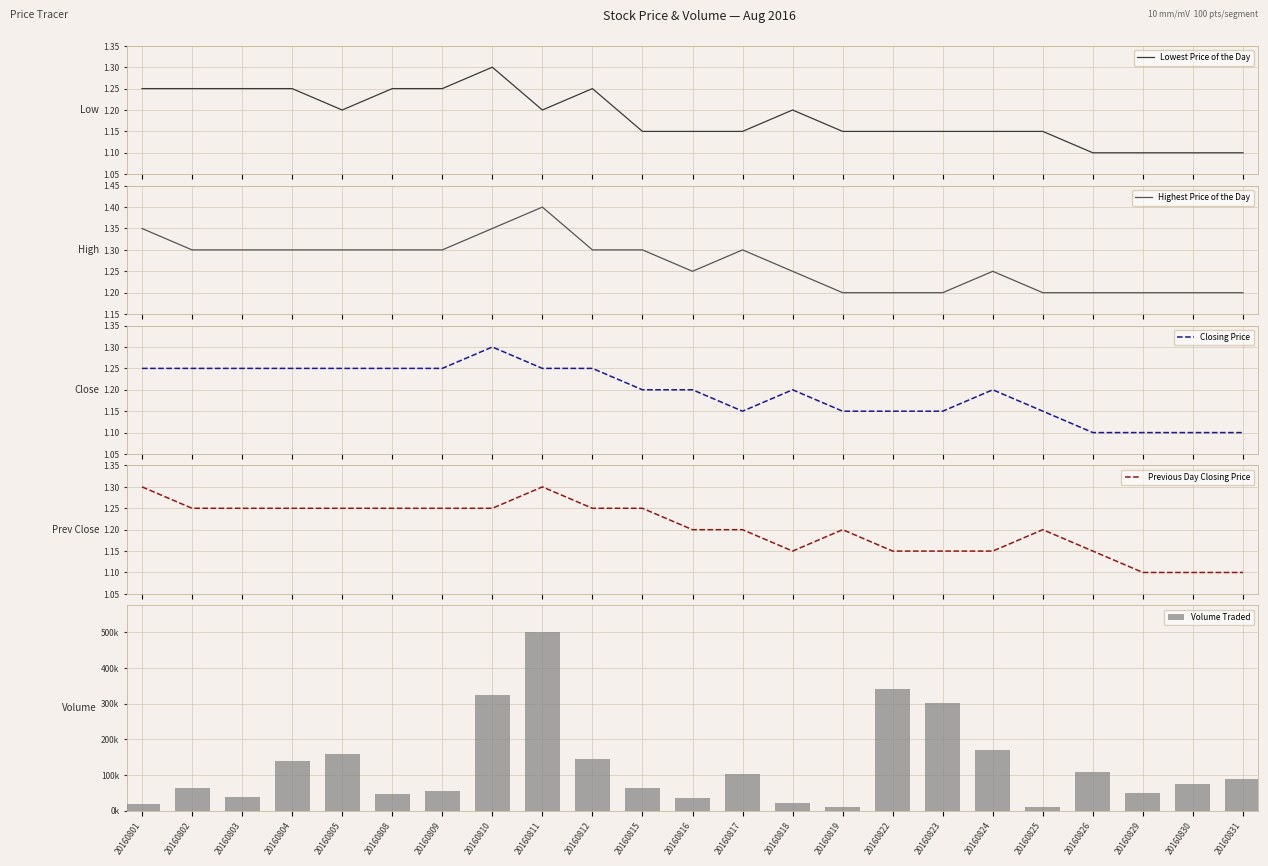

What is the difference between the highest and lowest values at 20160825?

11798.9